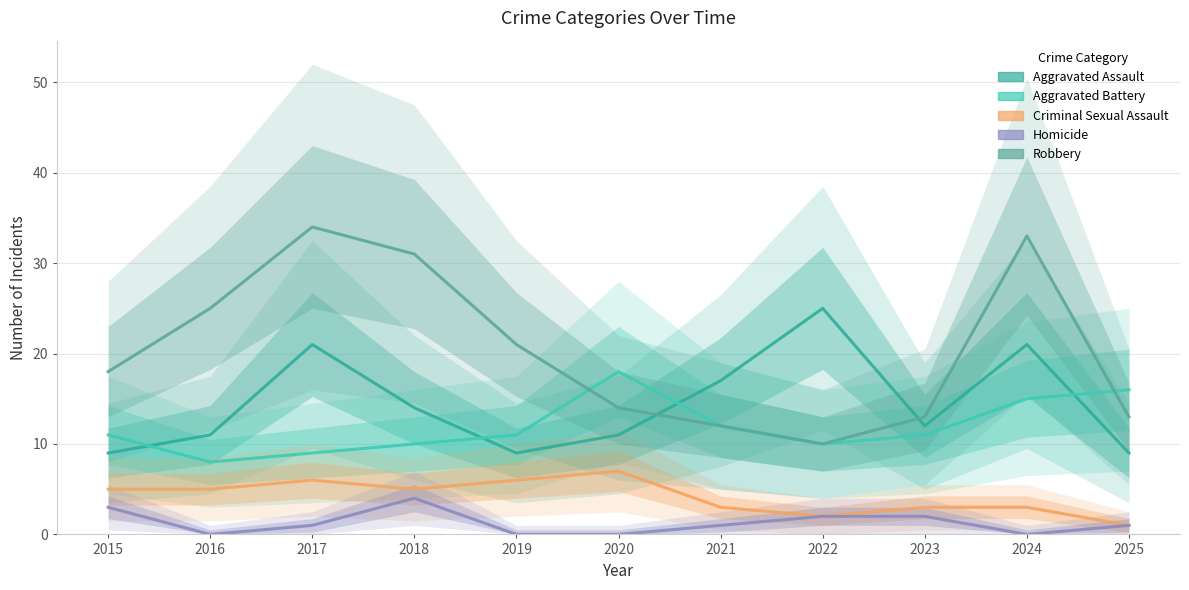

Read the Aggravated Battery value at 2020, to the nearest 5.

20